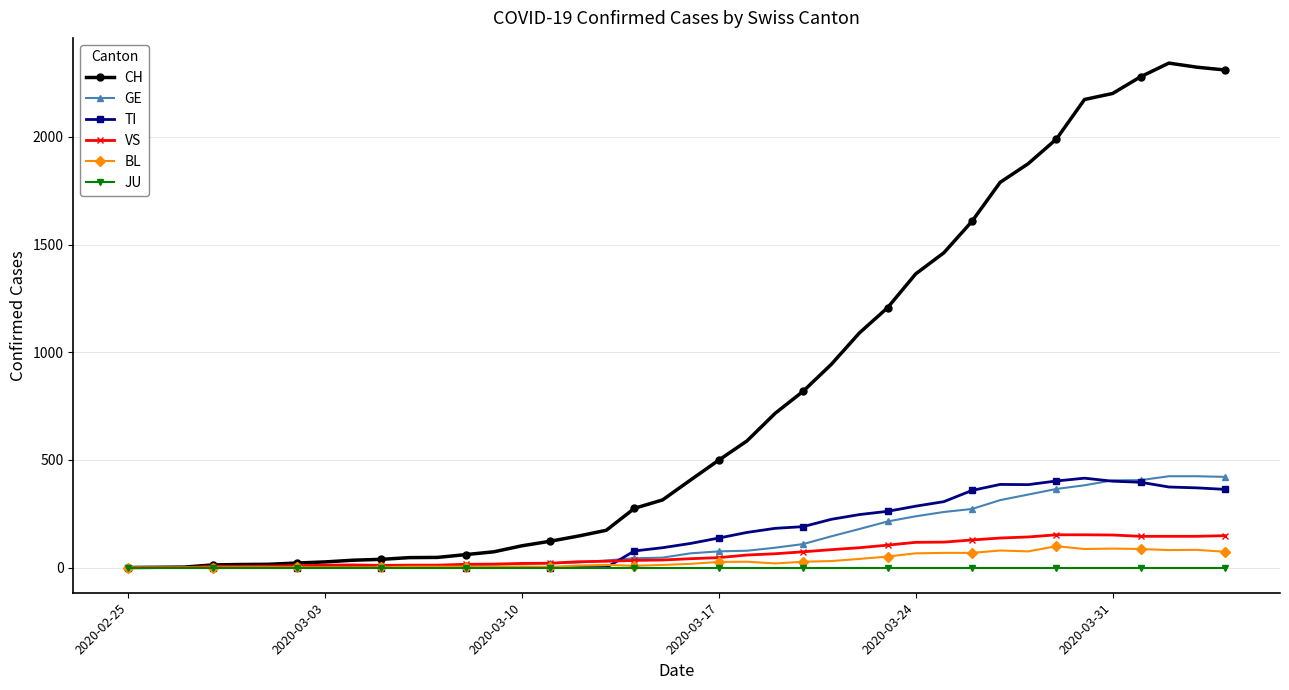

Which series has the largest total across all categories?

CH